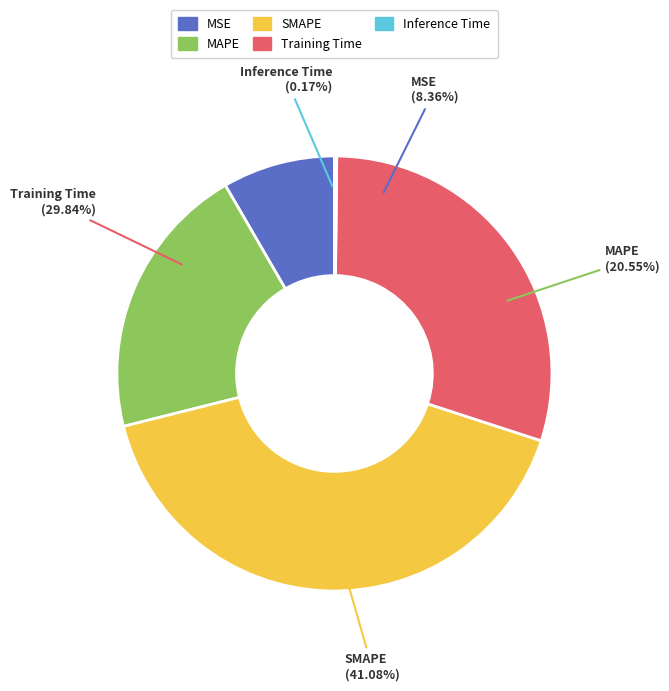

Rank the categories by value from highest to lowest.

SMAPE, Training Time, MAPE, MSE, Inference Time